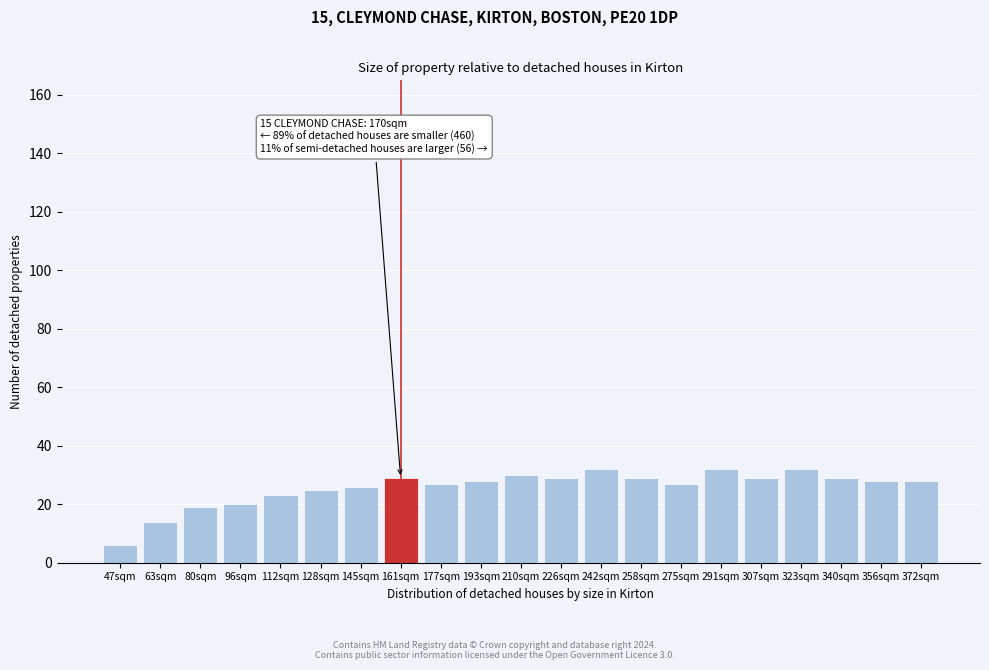

Reading left to right, extract all data points from this chart.

6	14	19	20	23	25	26	29	27	28	30	29	32	29	27	32	29	32	29	28	28